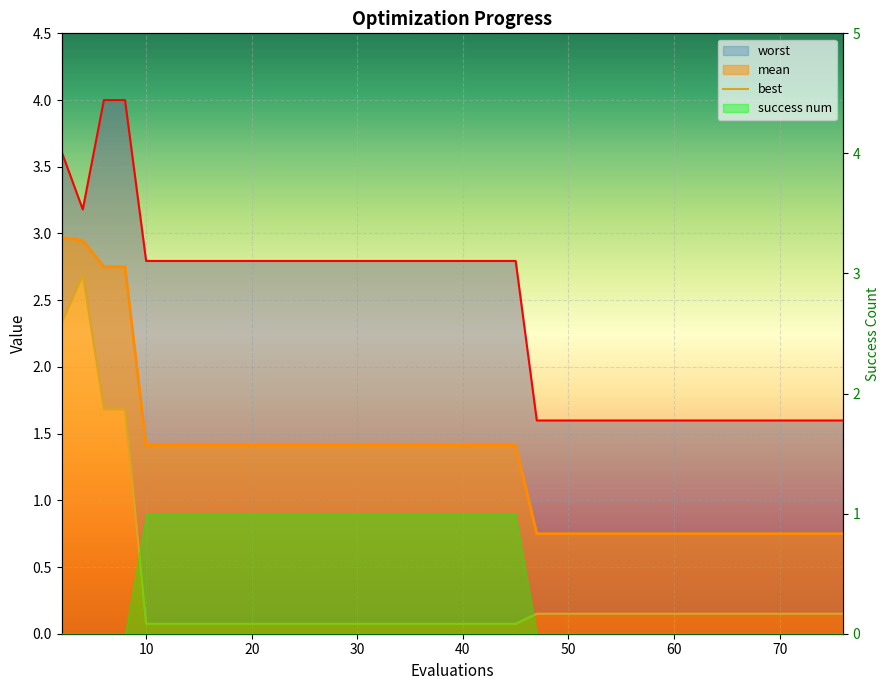

At which category does worst reach its first local valley?

4